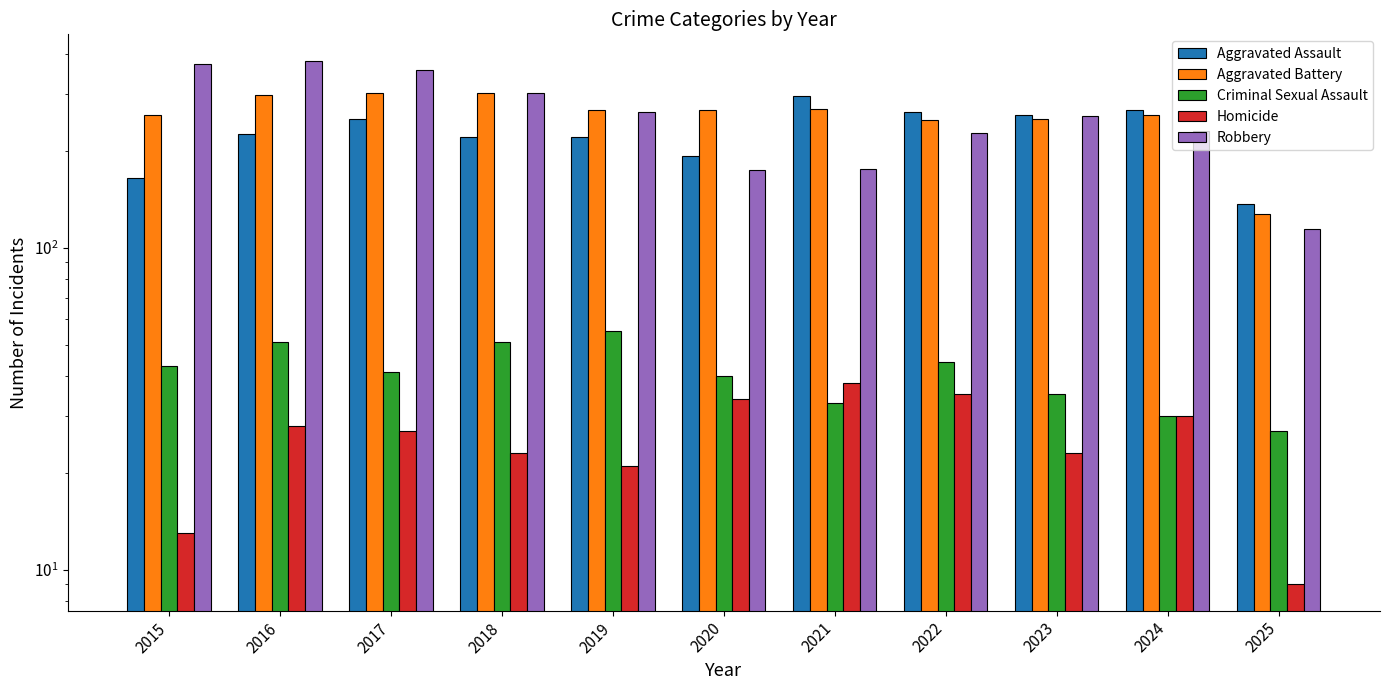

True or false: Robbery has a value of 230 at 2024.

True